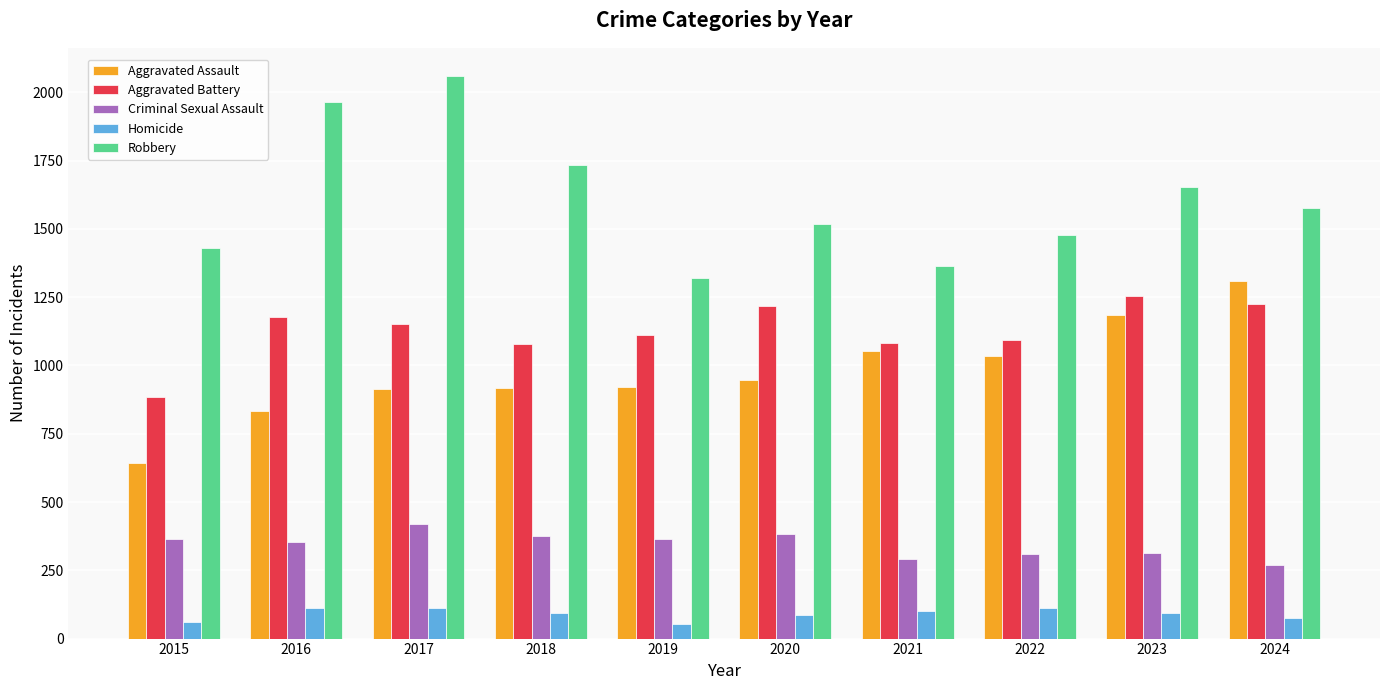

True or false: Homicide has a value of 76 at 2024.

True